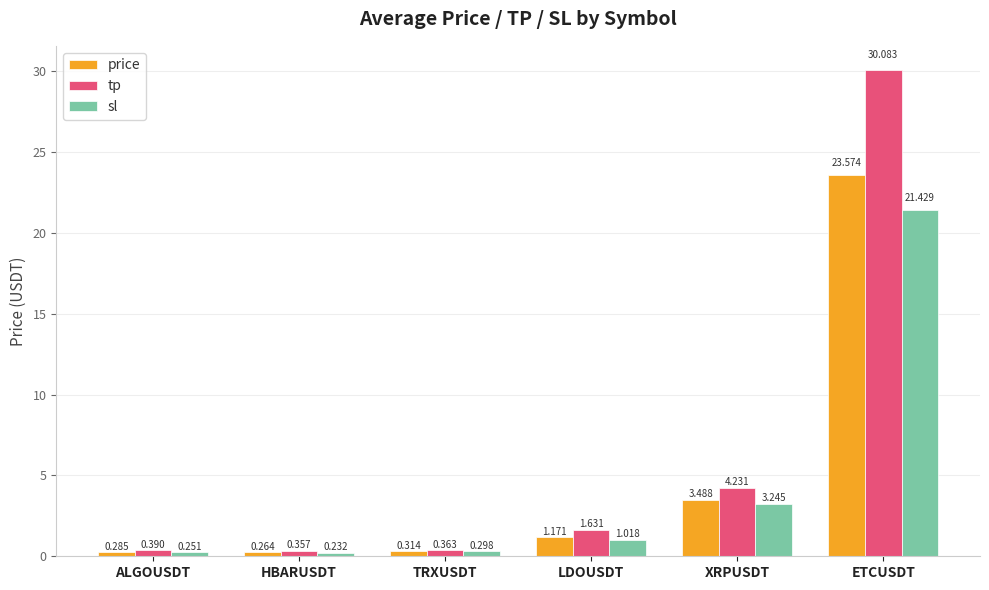

What is the sum of all price values?

29.1